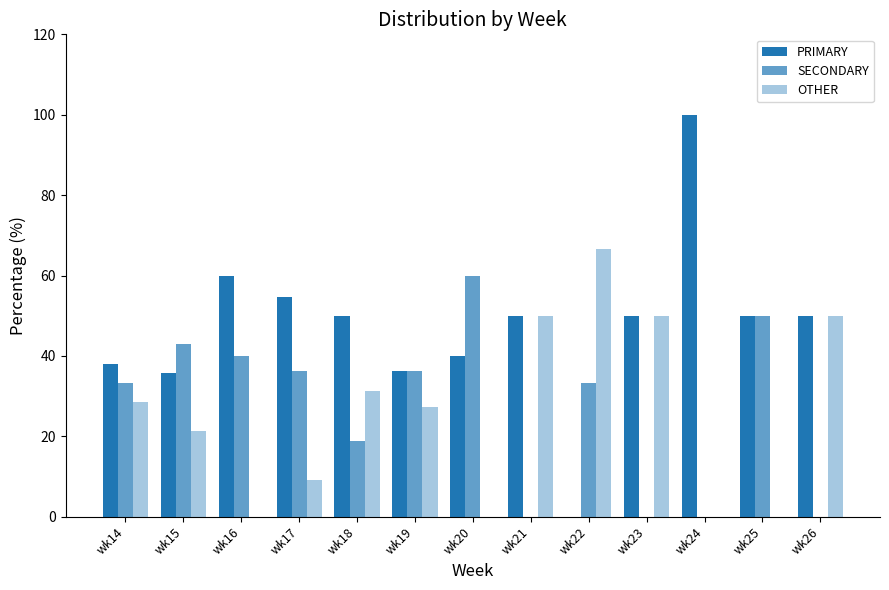

Where is PRIMARY nearest to the value 50?

wk18